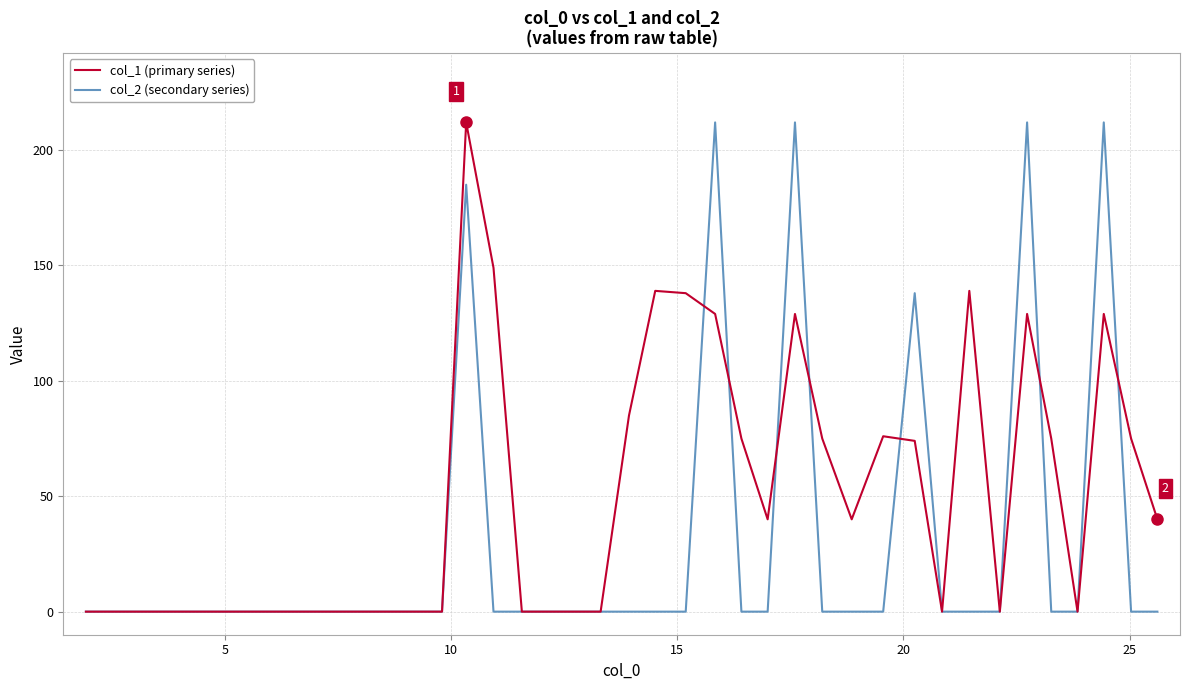

Which series has the largest total across all categories?

col_1 (primary series)